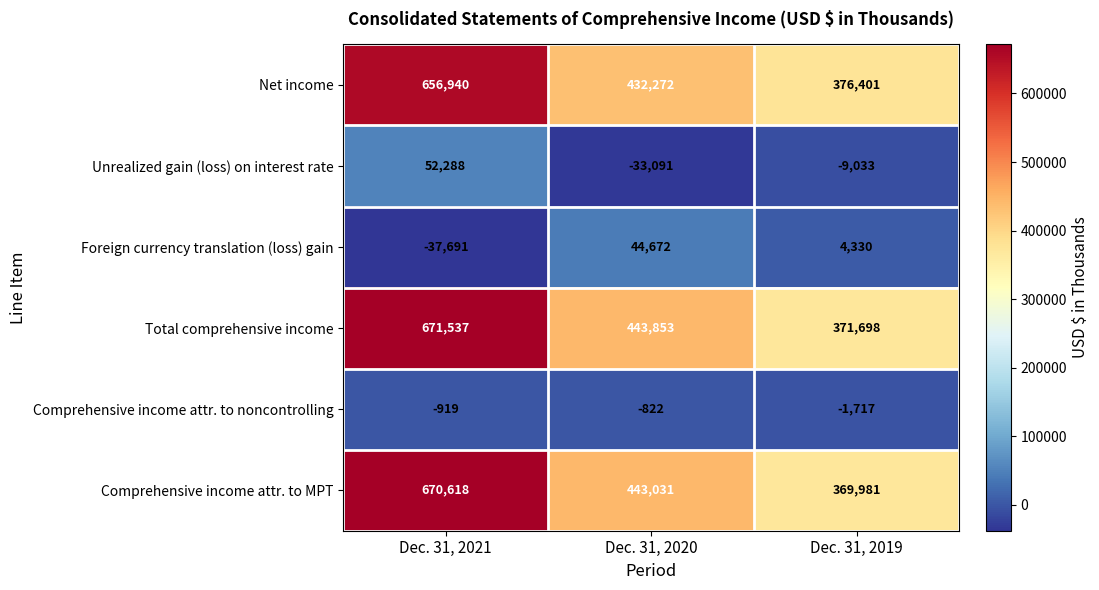

Which series has the widest spread of values?

Comprehensive income attr. to MPT